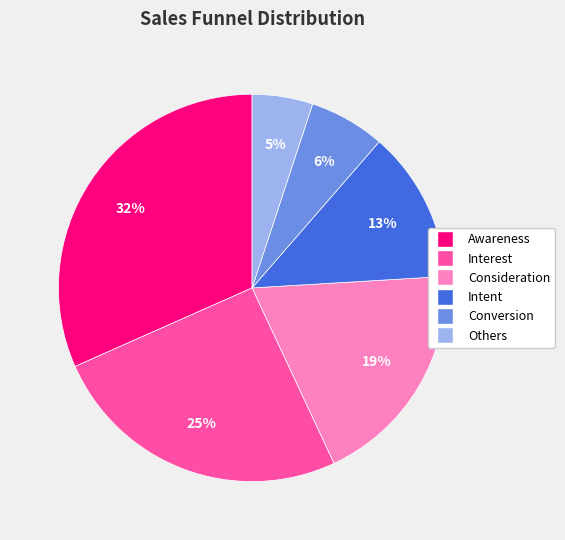

To the nearest percent, what is the difference between the largest and smallest slice percentages?

27%